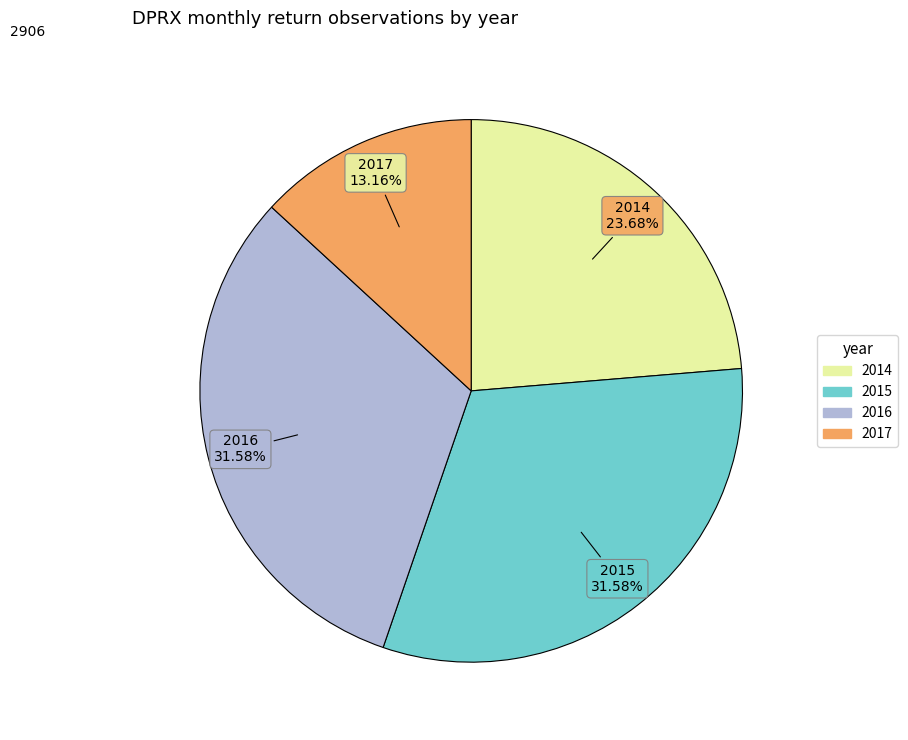

To the nearest percent, what is the difference between the largest and smallest slice percentages?

18%